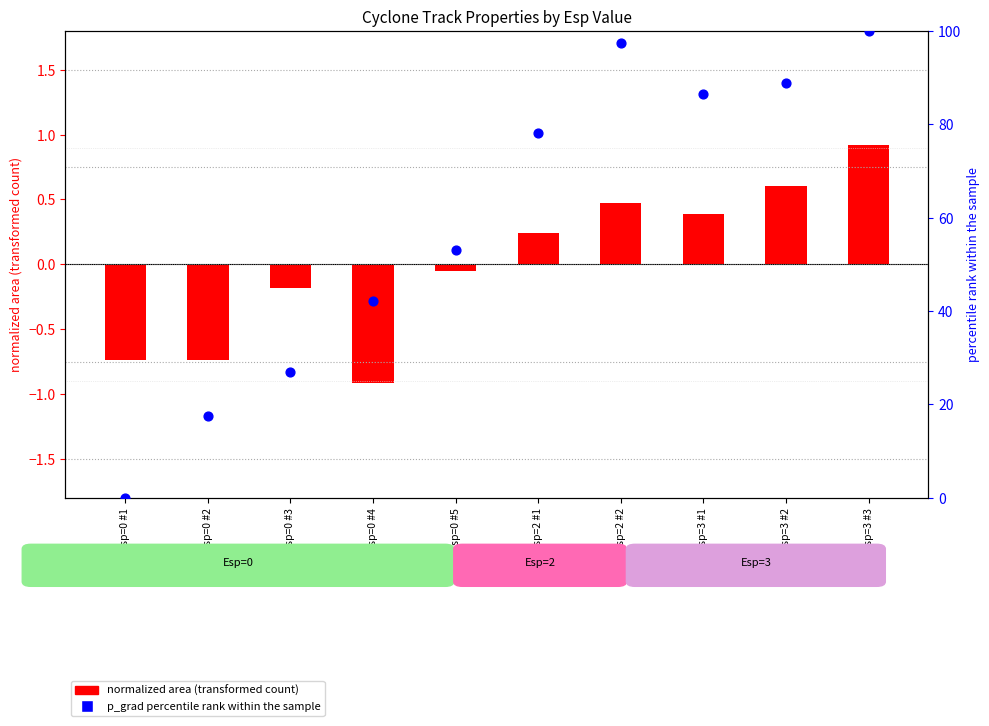

Is the value of p_grad percentile at Esp=2 #1 greater than the value of normalized area at Esp=0 #3?

Yes